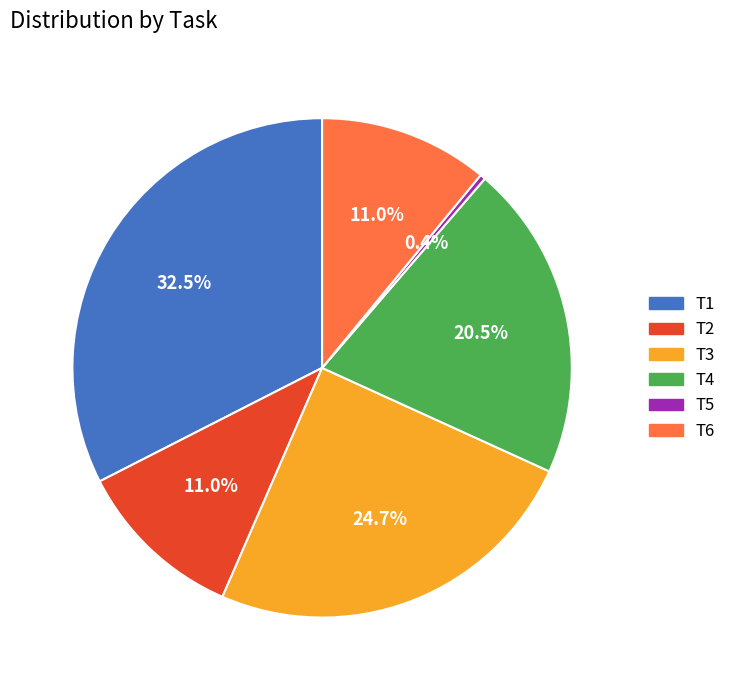

Is it true that T6 is 17% of the pie?

False